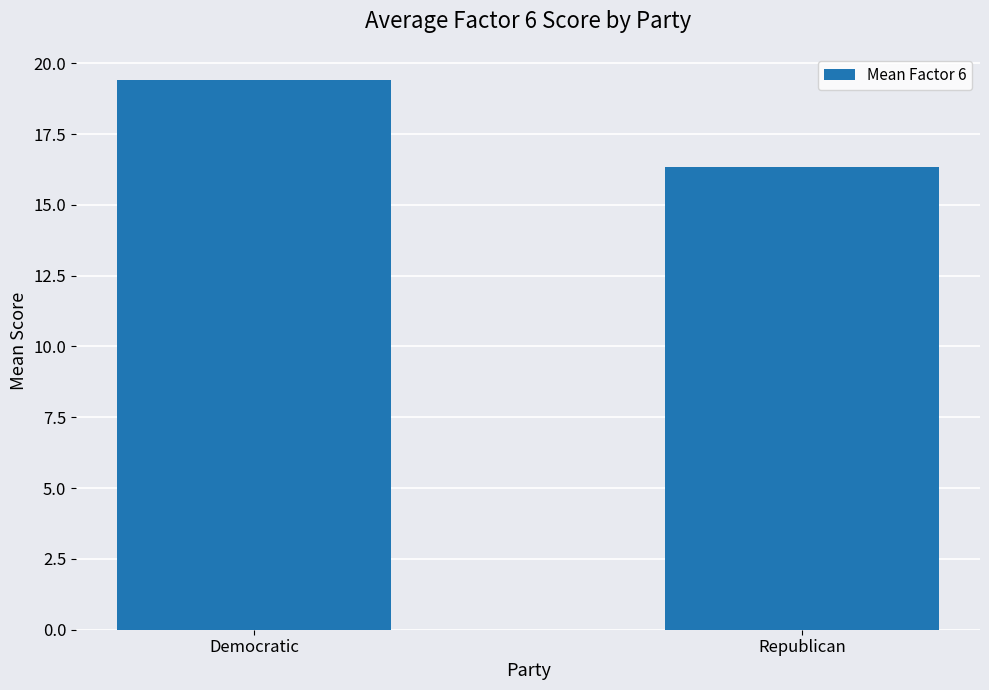

What is the sum of the values at Democratic and Republican?

35.7